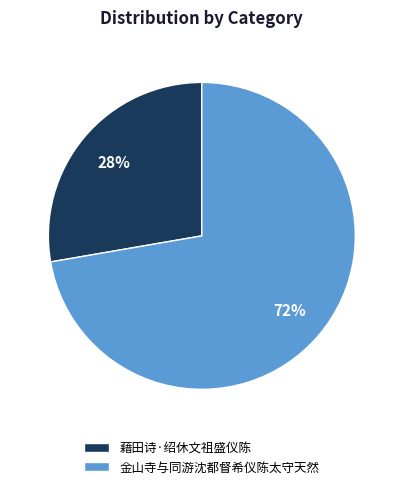

Does 藉田诗·绍休文祖盛仪陈 account for over 50% of the chart?

No